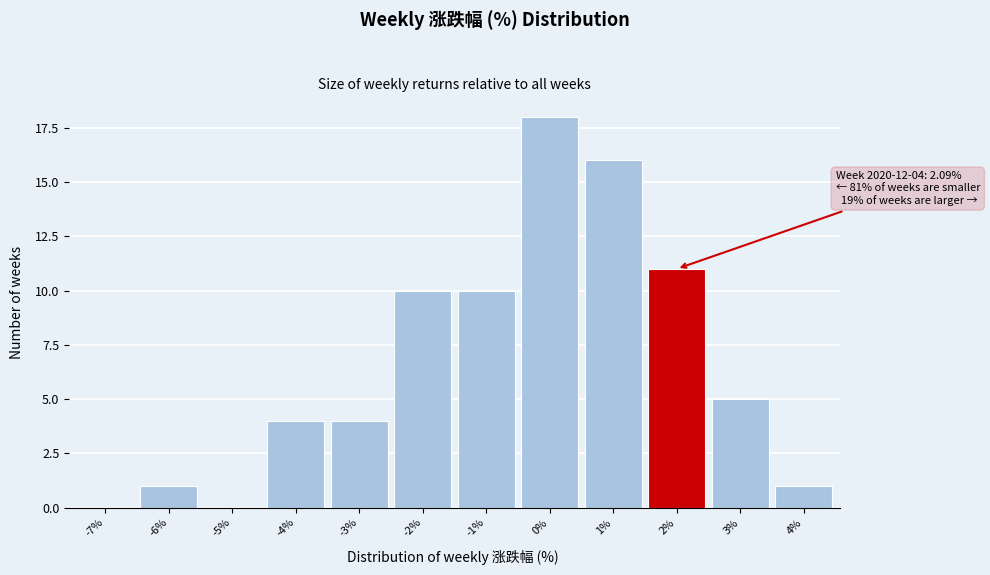

Reading left to right, extract all data points from this chart.

-7%=0	-6%=1	-5%=0	-4%=4	-3%=4	-2%=10	-1%=10	0%=18	1%=16	2%=11	3%=5	4%=1